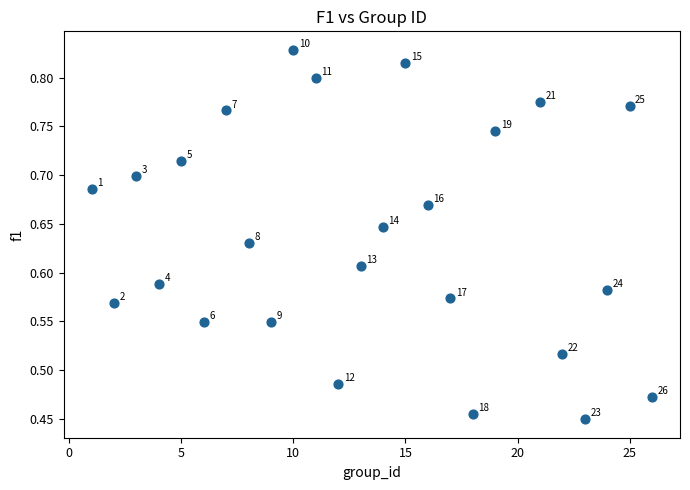

What is the range of X values (max minus min)?

25.0